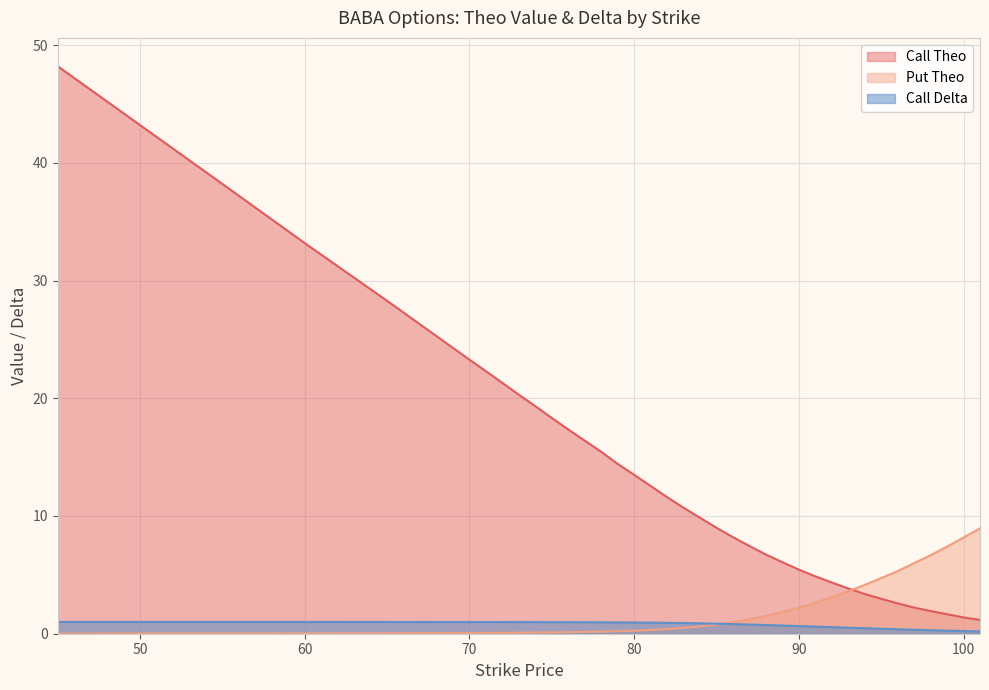

True or false: Put Theo has more than 1 points higher than both neighbors.

False